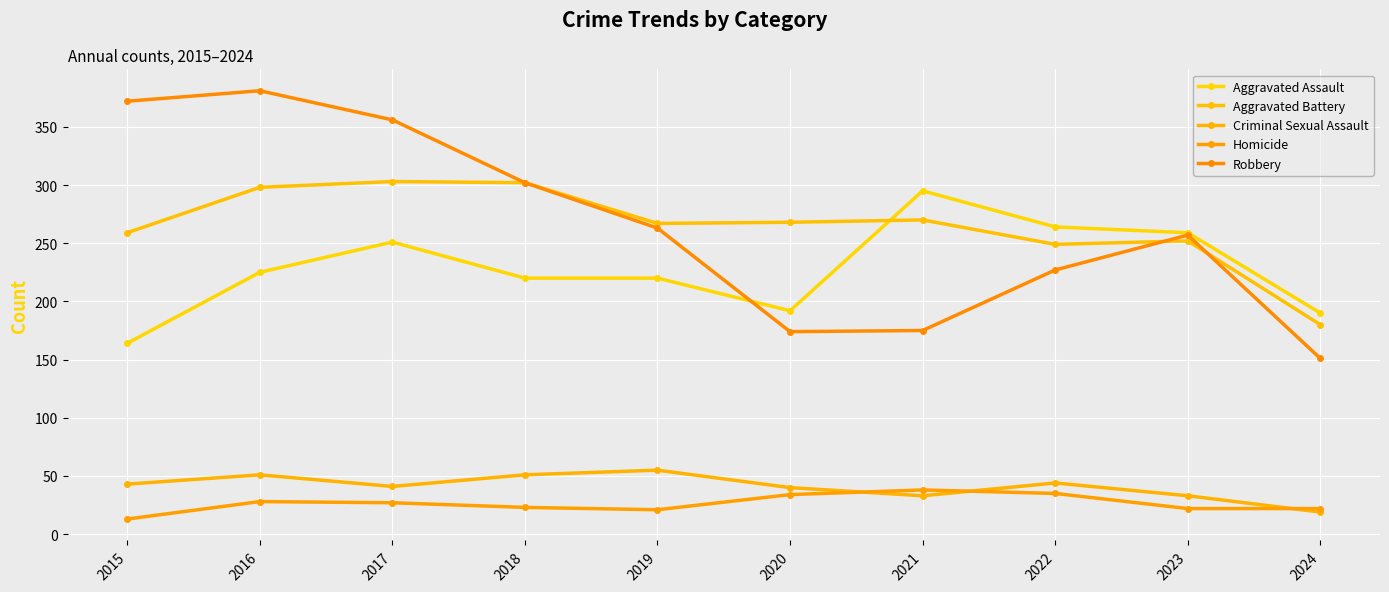

Which series changed the most between 2020 and 2023?

Robbery